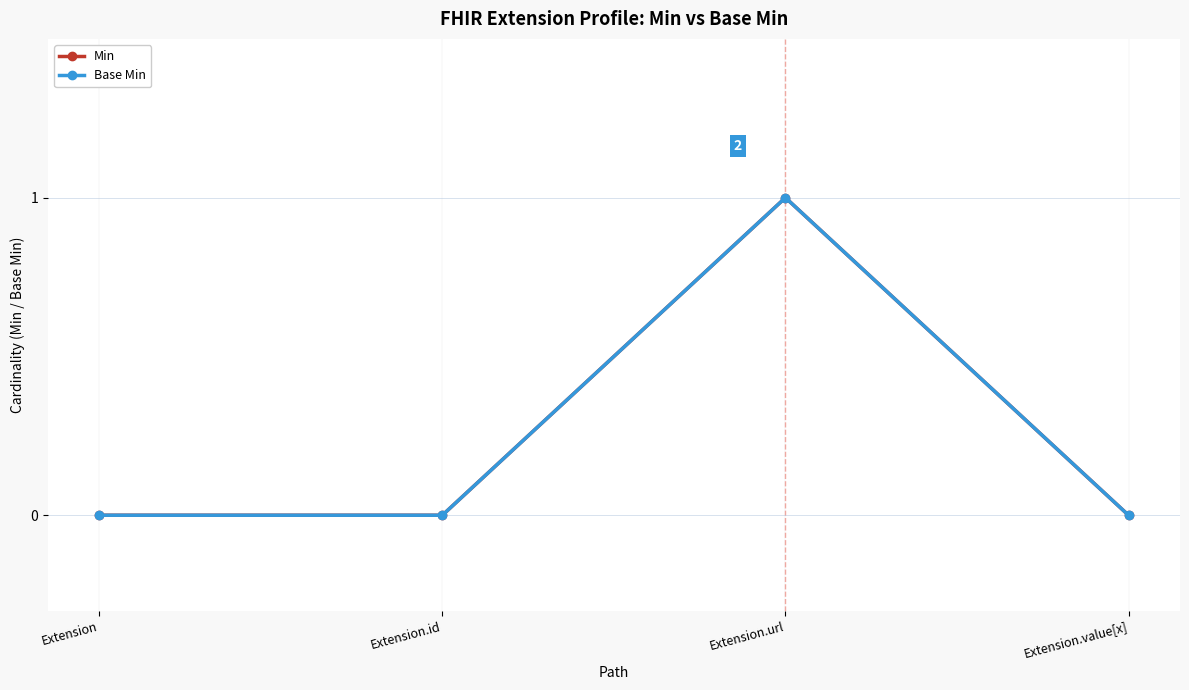

What position from the right is Extension.value[x]?

1